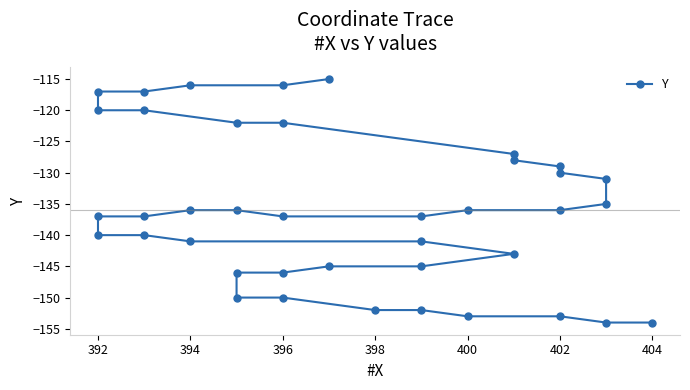

What is the label of the 35th point from the left?

398